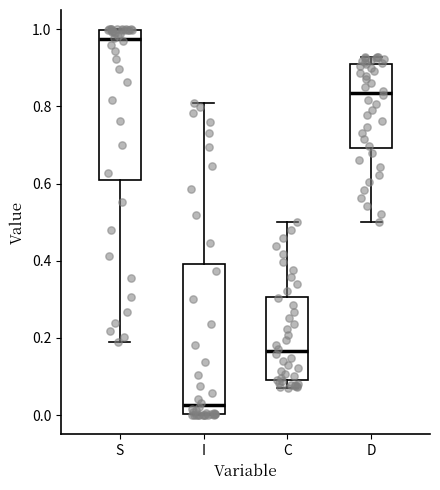

Reading left to right, transcribe this box plot: for each box, give where its median line is, the range the box spans, and where its two whiskers end, as read against the y-axis. The values are not printed on the chart, so give them approximately, as read against the axis.

S: median 0.98, box 0.60 to 1.00, whiskers 0.20 to 1.00
I: median 0.02, box 0.00 to 0.40, whiskers 0.00 to 0.80
C: median 0.16, box 0.10 to 0.30, whiskers 0.08 to 0.50
D: median 0.84, box 0.70 to 0.90, whiskers 0.50 to 0.92